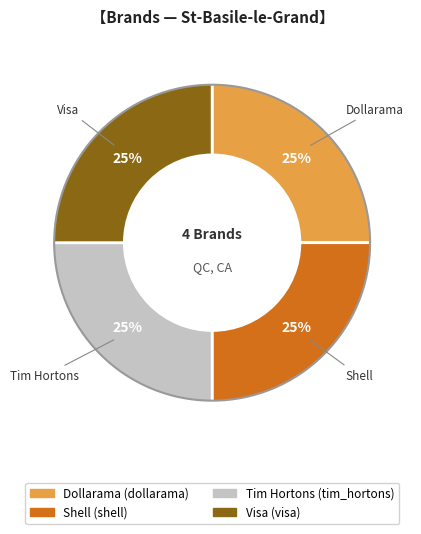

Does any single category account for the majority?

No